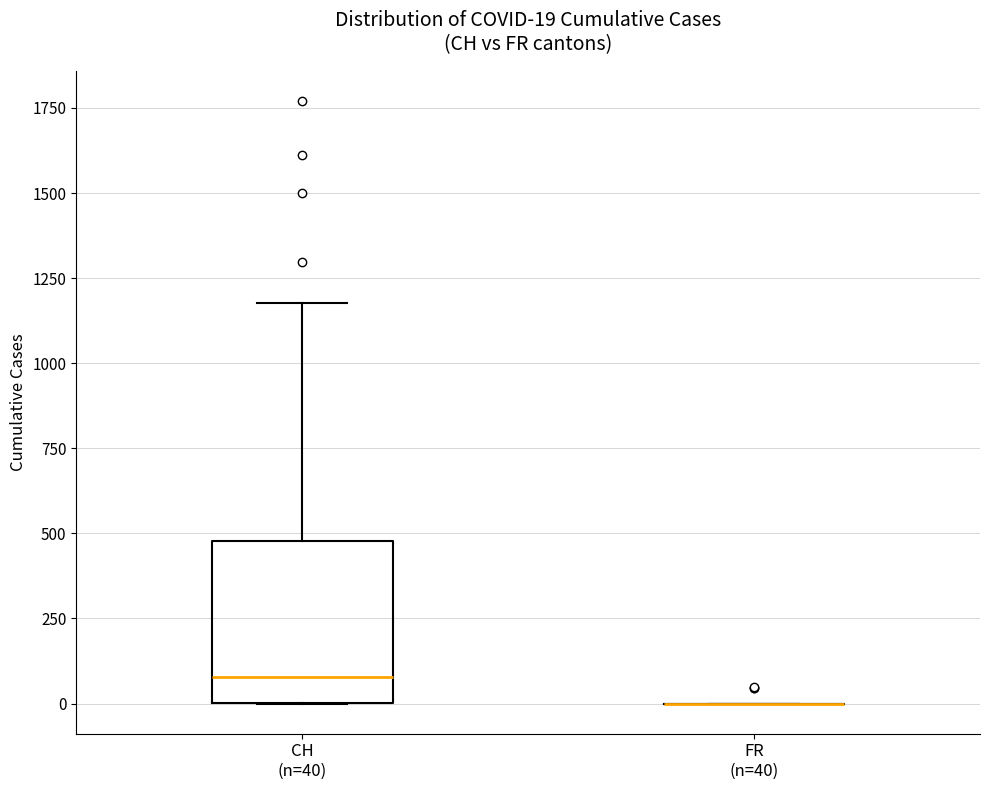

Which box is the tallest, from its lower edge to its upper edge?

CH (n=40)